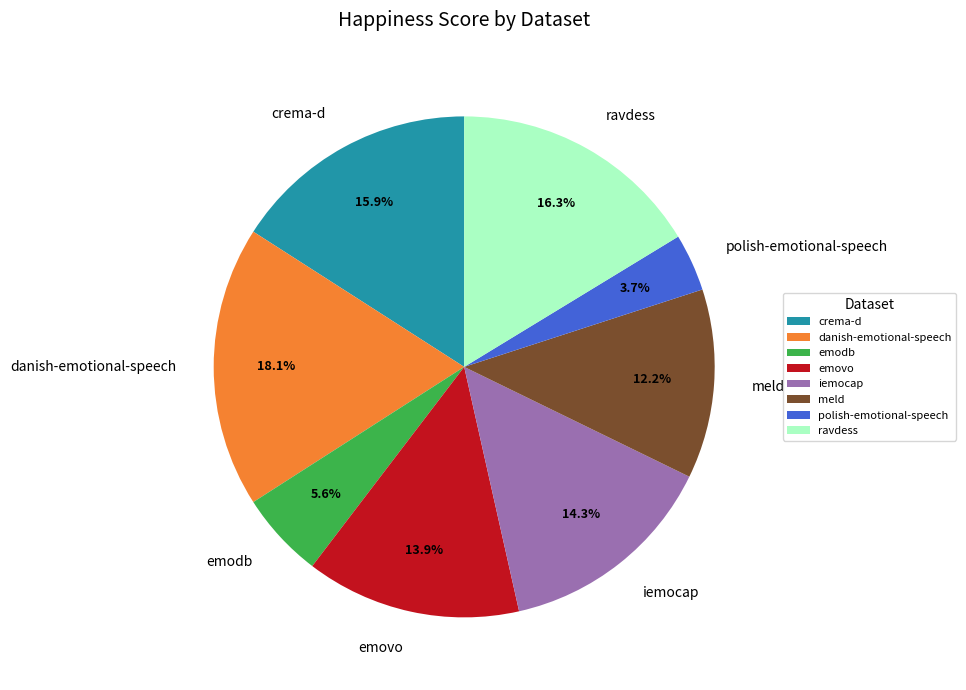

Is it true that crema-d is 16% of the pie?

True